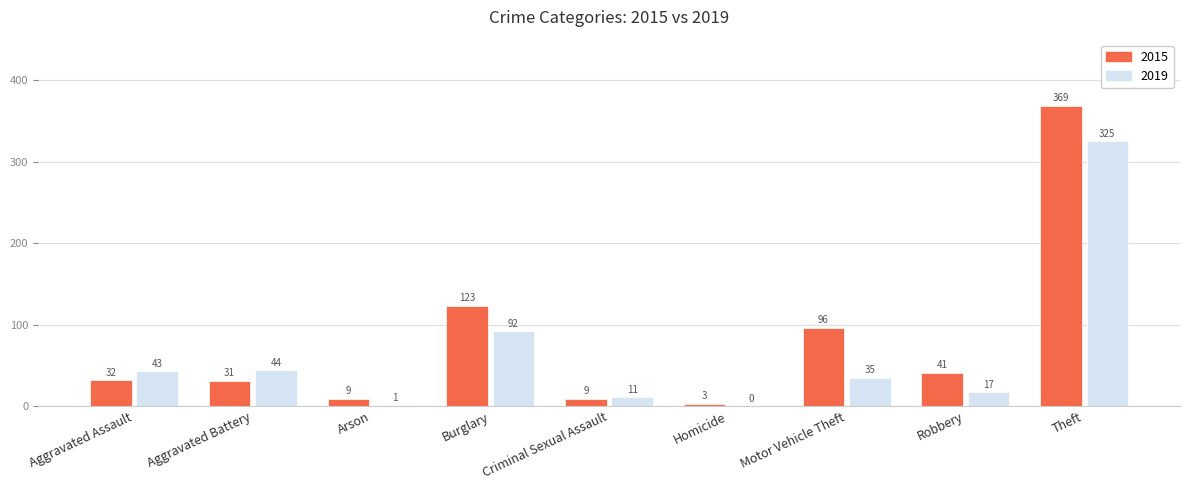

What is the total value across all series at Arson?

10